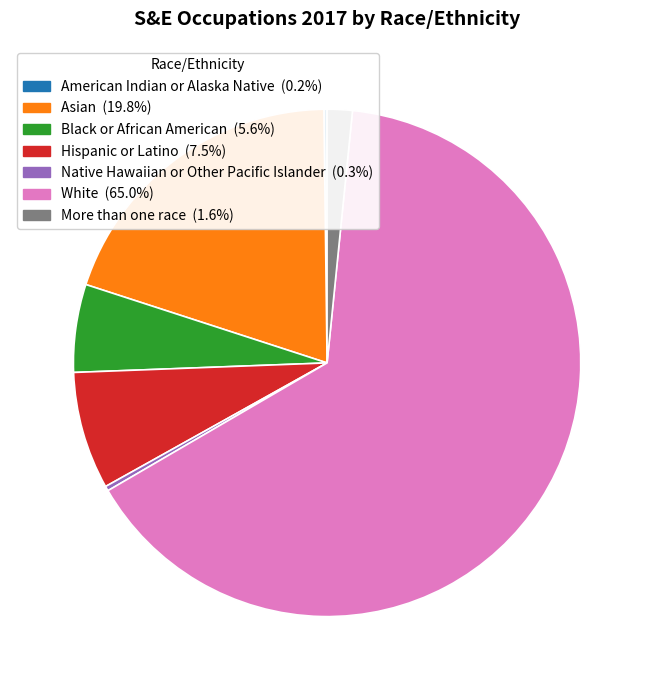

True or false: Asian accounts for 6% of the total.

False